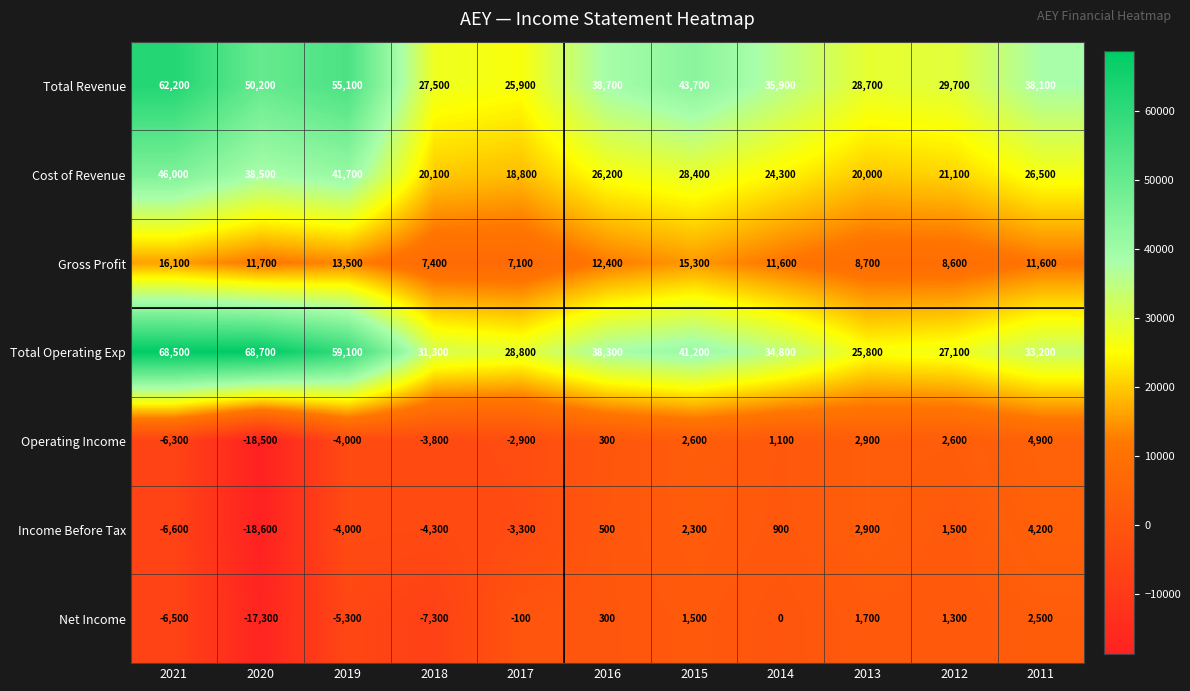

List the series in order of their peak value, highest first.

Total Operating Exp, Total Revenue, Cost of Revenue, Gross Profit, Operating Income, Income Before Tax, Net Income